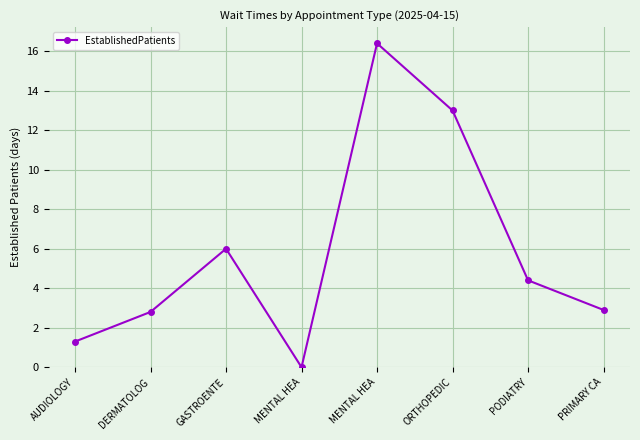

Between AUDIOLOGY and MENTAL HEA, which is larger?

AUDIOLOGY